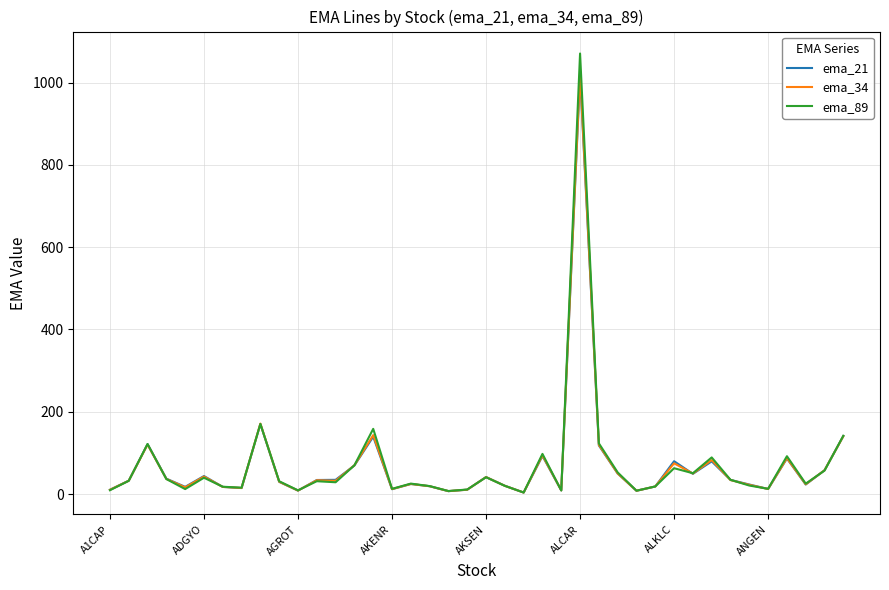

Which series has the widest spread of values?

ema_89